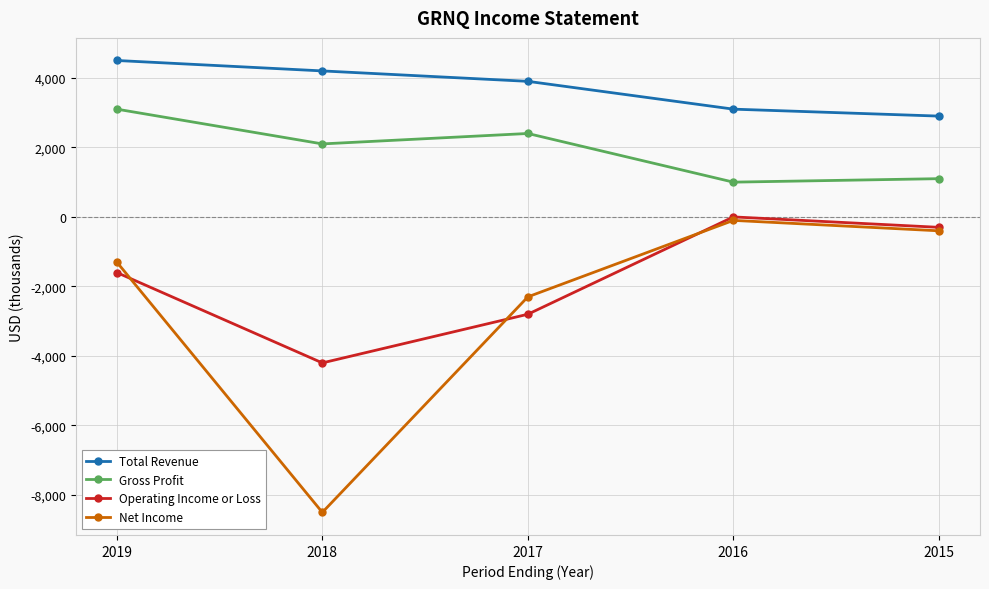

At which category does Net Income reach its first local peak?

2016